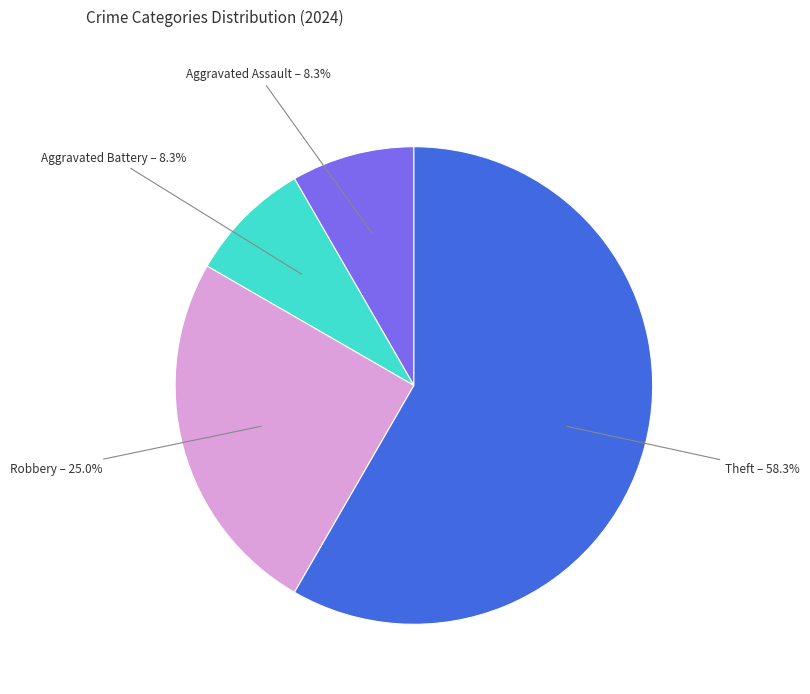

How many slices are in this pie chart?

4